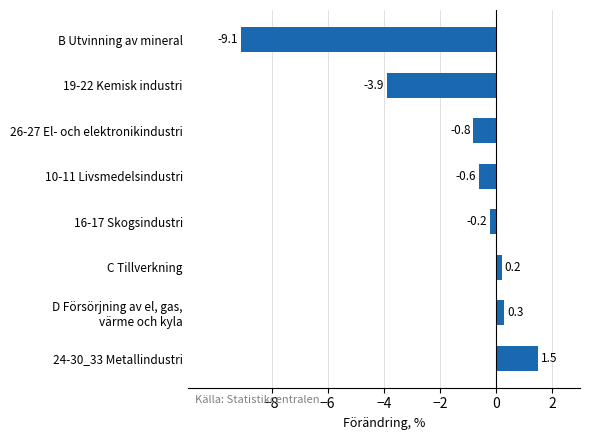

Reading top to bottom, what are all the values shown in this chart?

-9.1	-3.9	-0.8	-0.6	-0.2	0.2	0.3	1.5